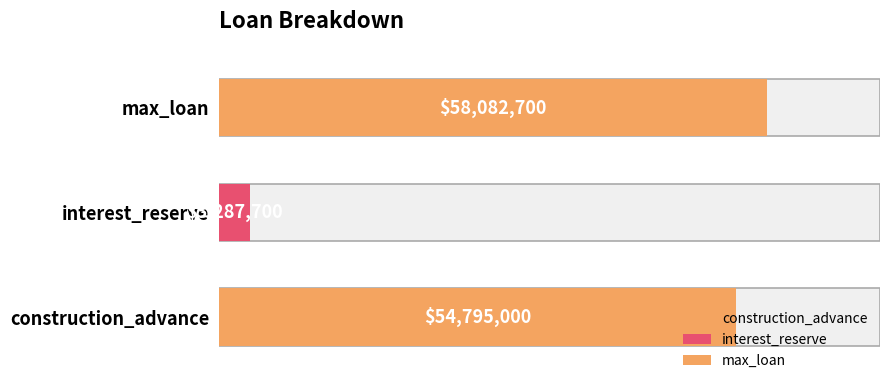

What value does the data have at construction_advance, to the nearest 100?

54795000